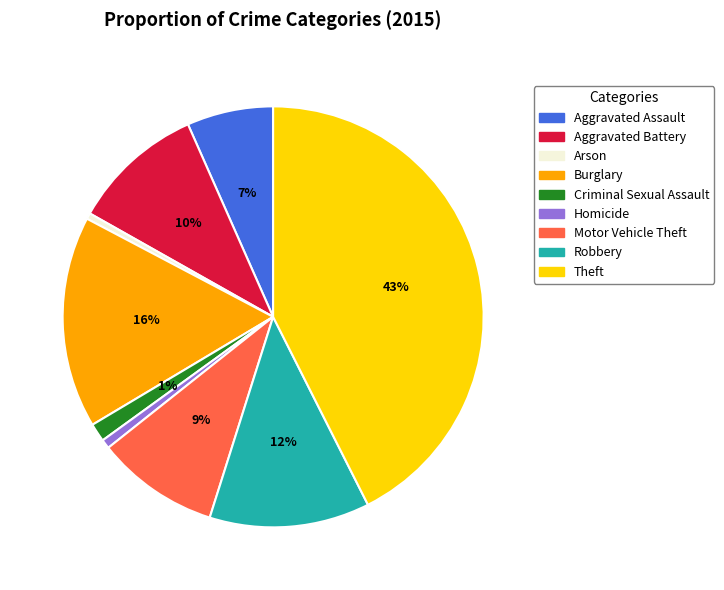

Combined, do Criminal Sexual Assault and Robbery account for over 50%?

No